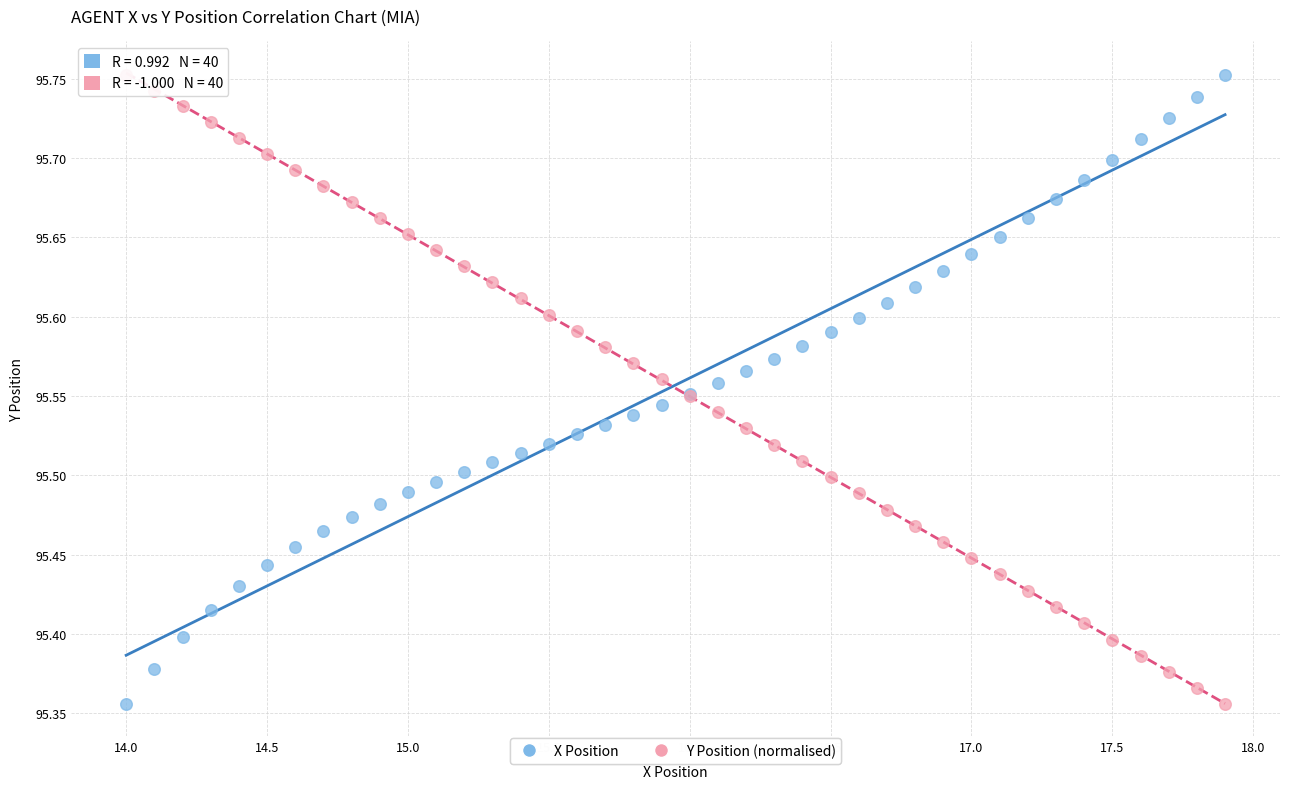

What is the X range (max minus min) for the scatter plot?

3.9